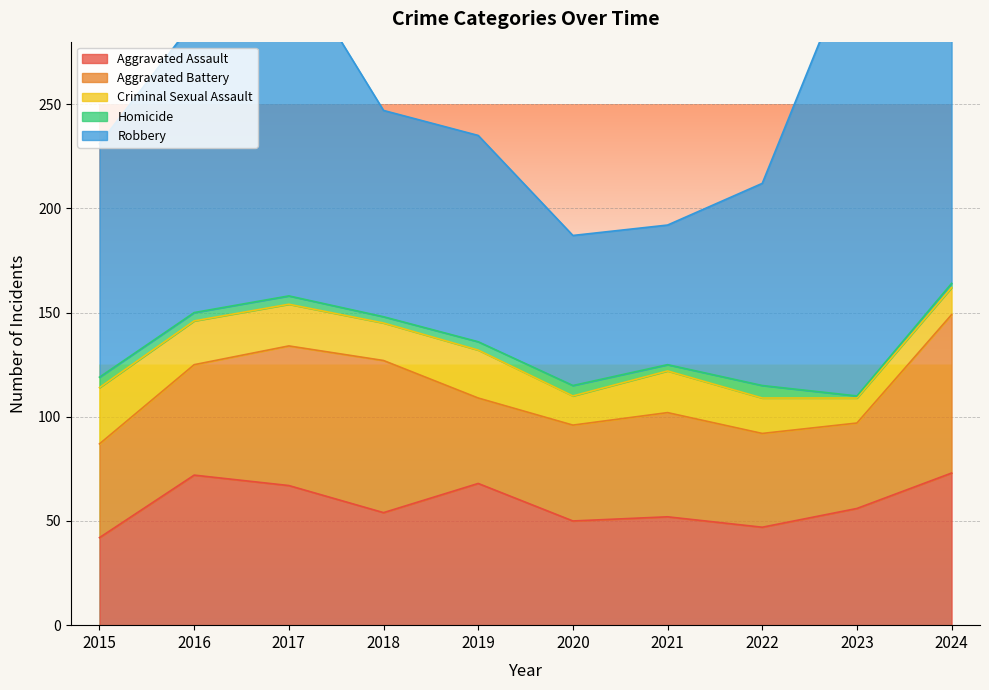

How many lines are shown in the chart?

5